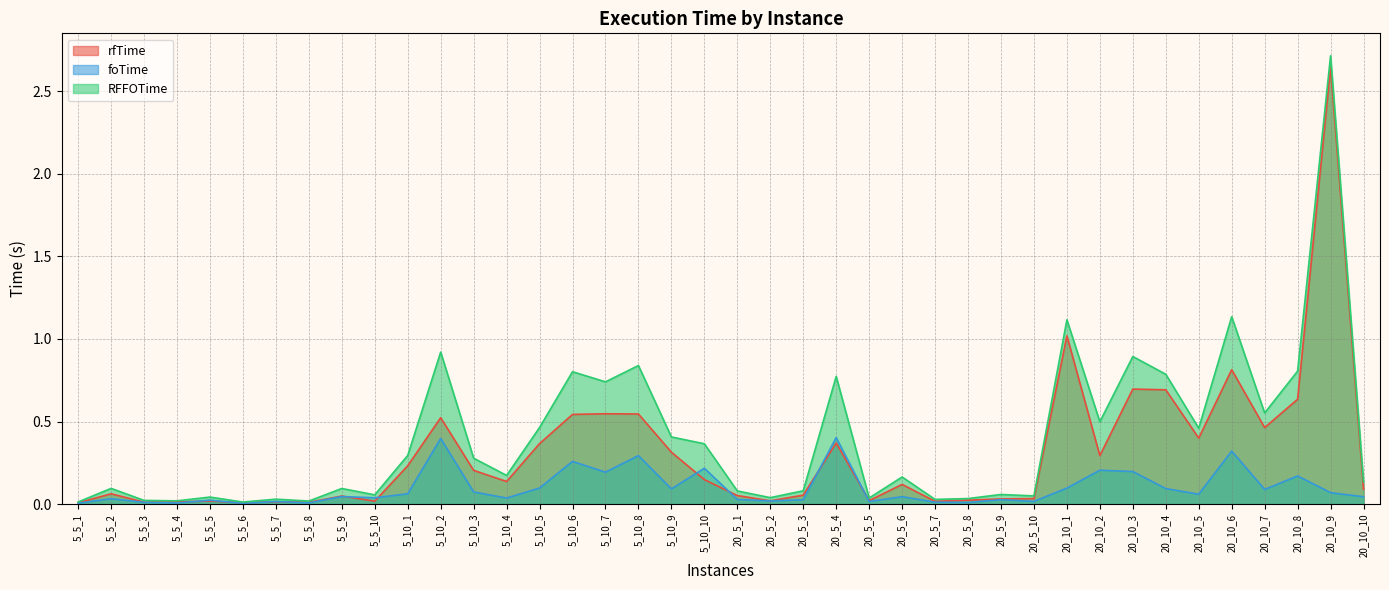

Rank the categories by RFFOTime value from highest to lowest.

20_10_9, 20_10_6, 20_10_1, 5_10_2, 20_10_3, 5_10_8, 20_10_8, 5_10_6, 20_10_4, 20_5_4, 5_10_7, 20_10_7, 20_10_2, 5_10_5, 20_10_5, 5_10_9, 5_10_10, 5_10_1, 5_10_3, 5_10_4, 20_5_6, 20_10_10, 5_5_2, 5_5_9, 20_5_3, 20_5_1, 20_5_9, 5_5_10, 20_5_10, 5_5_5, 20_5_2, 20_5_5, 20_5_8, 5_5_7, 20_5_7, 5_5_3, 5_5_4, 5_5_8, 5_5_1, 5_5_6